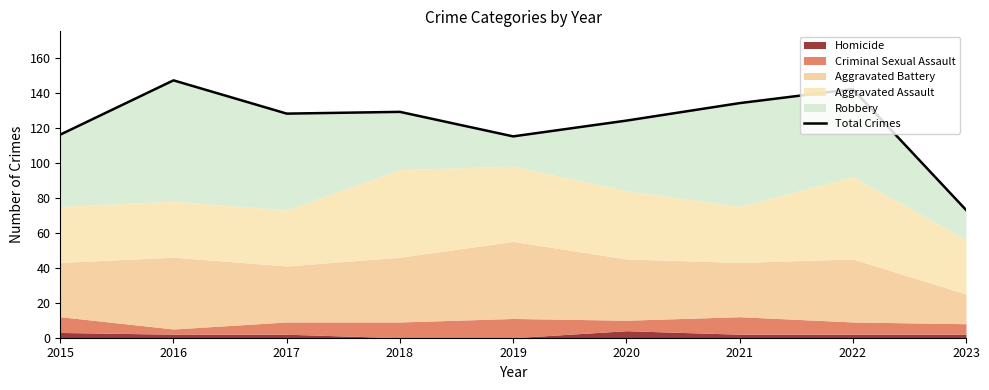

What is the change in value from 2021 to 2022?

+8